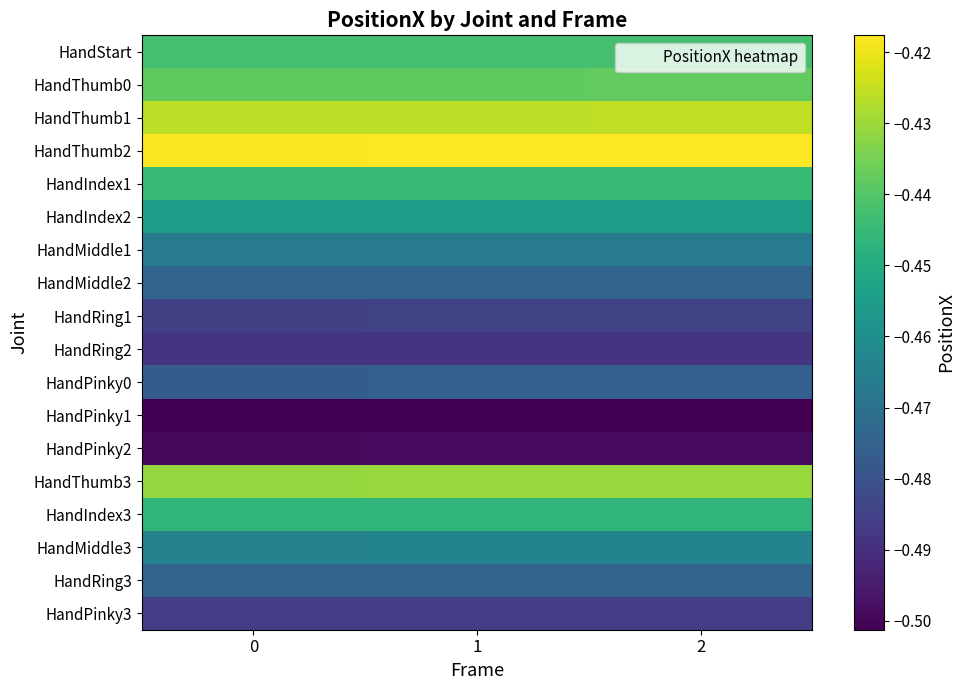

Rank the series by their maximum value, from lowest to highest.

HandPinky1, HandPinky2, HandRing2, HandPinky3, HandRing1, HandPinky0, HandRing3, HandMiddle2, HandMiddle1, HandMiddle3, HandIndex2, HandIndex3, HandIndex1, HandStart, HandThumb0, HandThumb3, HandThumb1, HandThumb2